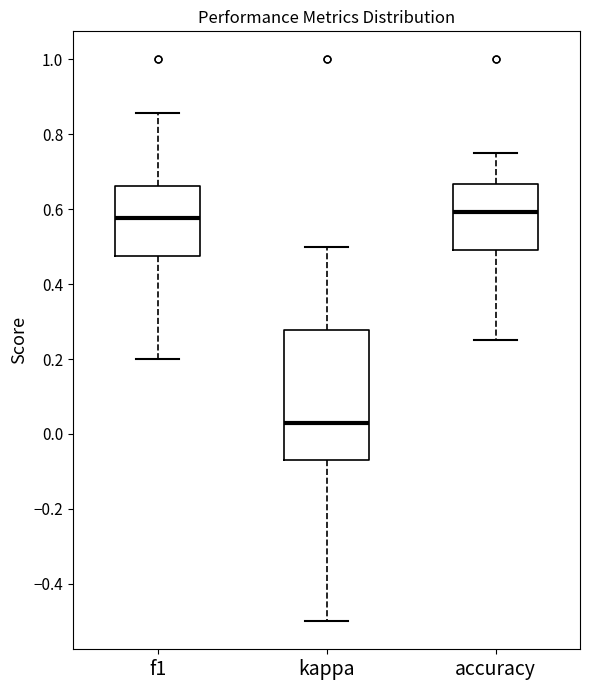

Which box is the tallest, from its lower edge to its upper edge?

kappa